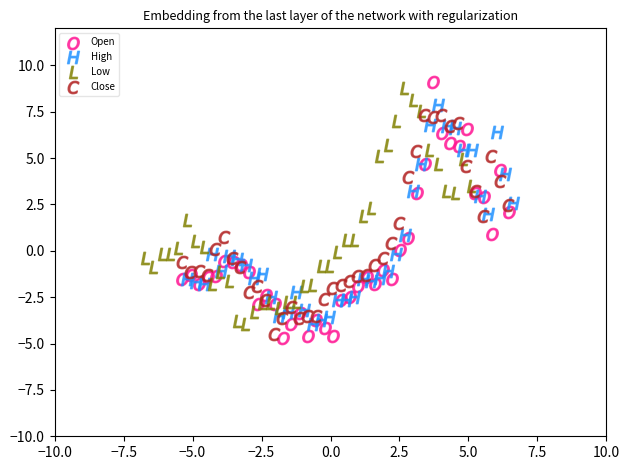

Which series has the widest spread of Y values?

Open